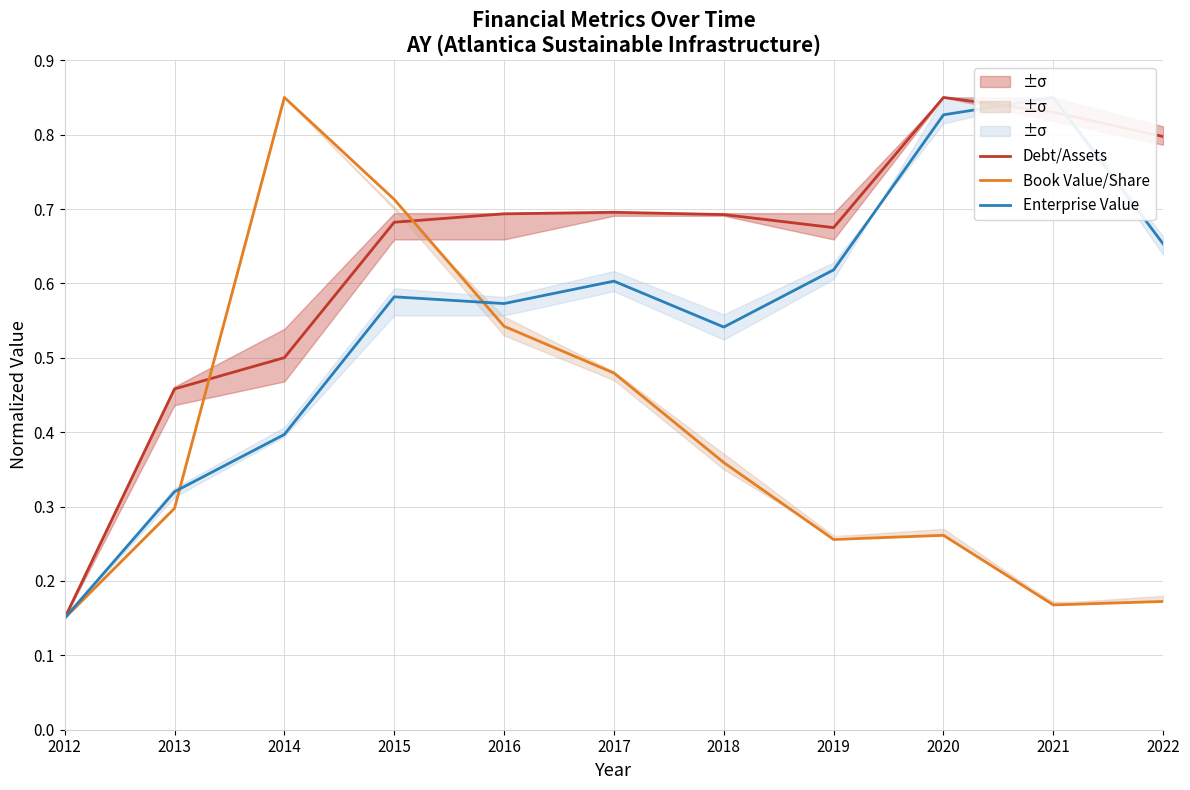

How many lines are shown in the chart?

3